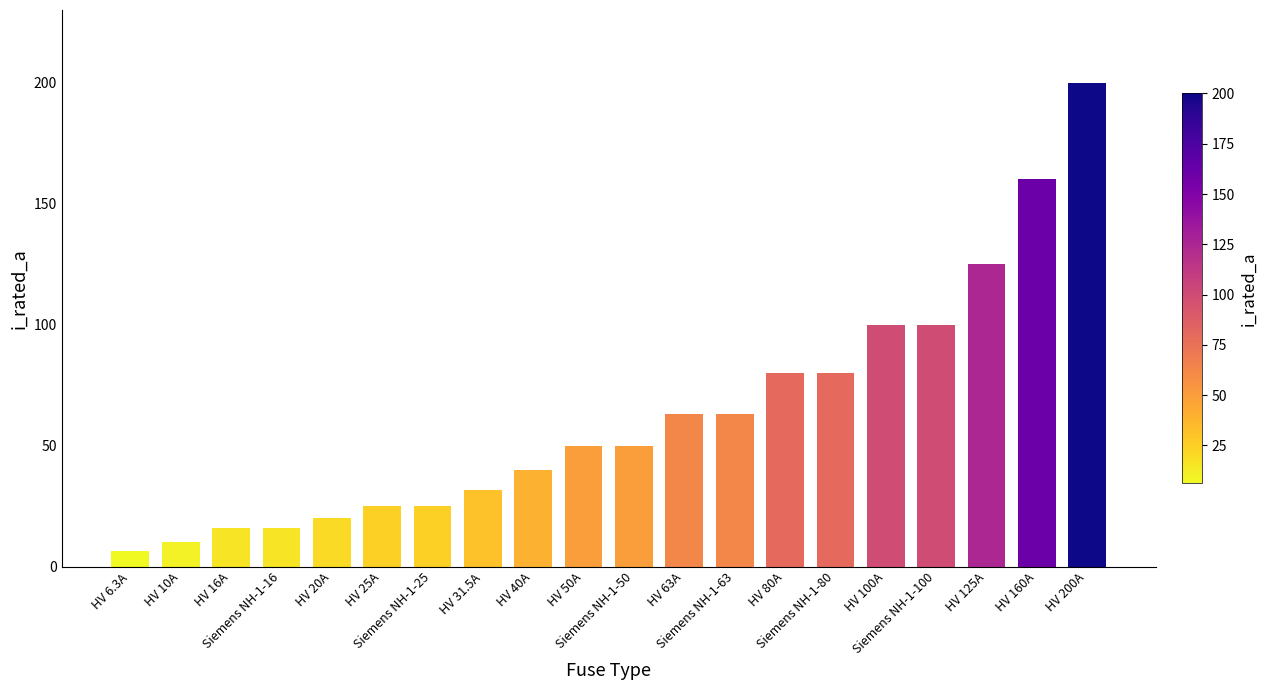

What is the difference between the second highest and second lowest values?

150.0